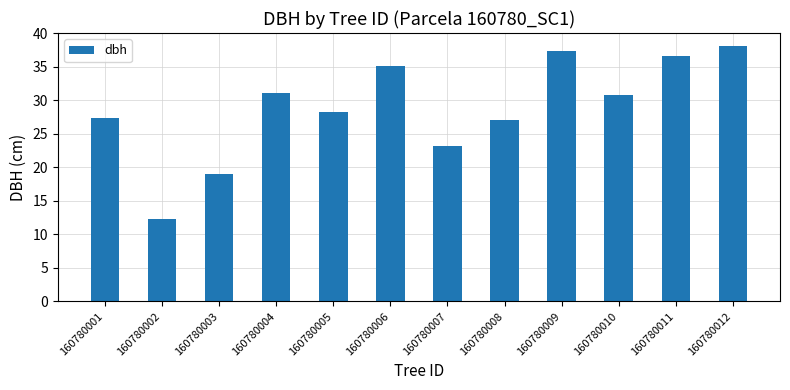

Does the chart contain stacked bars?

No